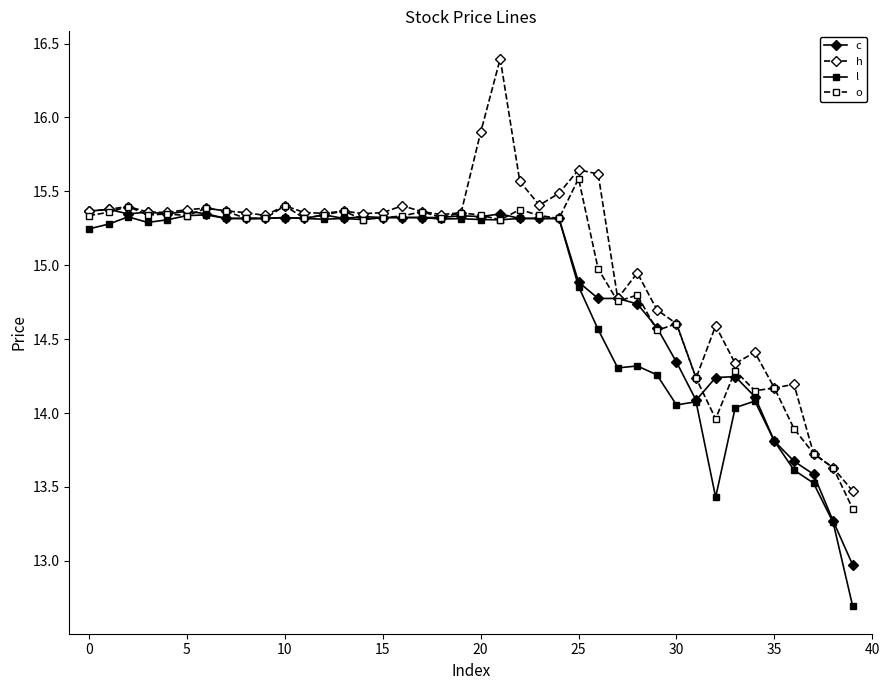

What is the minimum value for c?

13.0